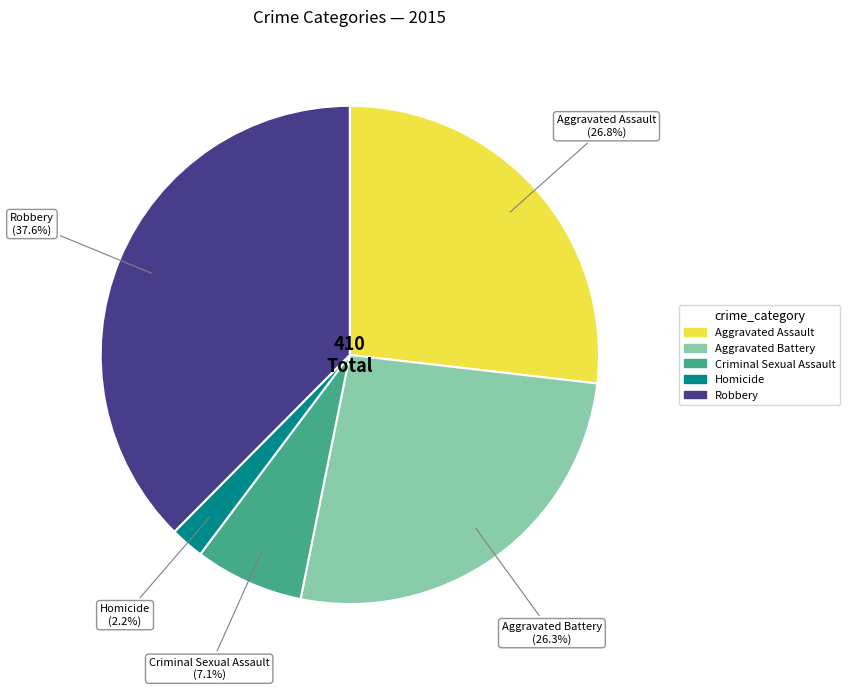

What is the smallest slice in the pie chart?

Homicide